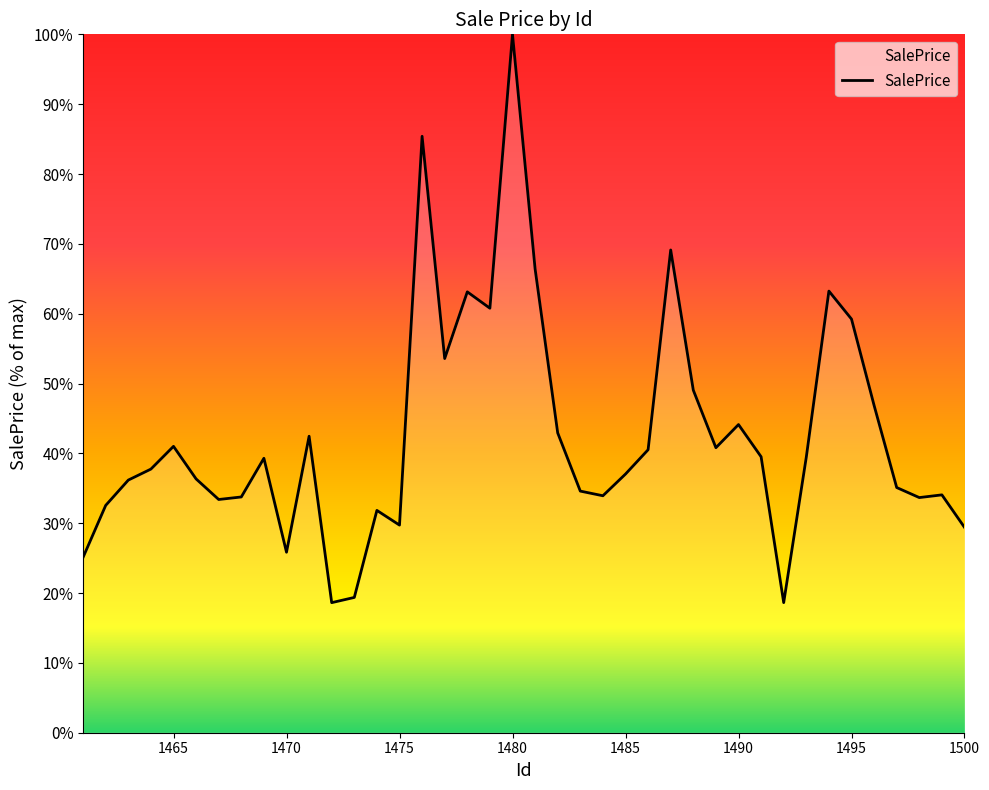

What is the sum of all values?

1703.8